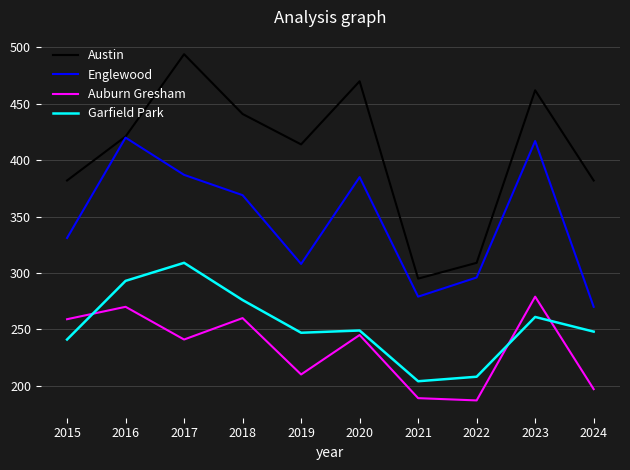

Rank the series by their maximum value, from lowest to highest.

Auburn Gresham, Garfield Park, Englewood, Austin